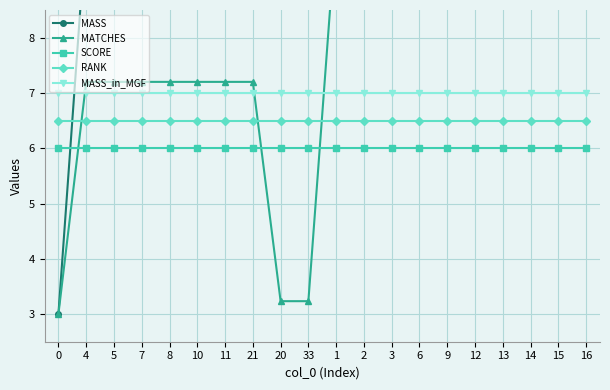

Reading left to right, transcribe all the data shown in this chart.

MASS: 0=3.0	4=10.0	5=10.0	7=10.0	8=10.0	10=10.0	11=10.0	21=10.0	20=10.0	33=10.0	1=10.0	2=10.0	3=10.0	6=10.0	9=10.0	12=10.0	13=10.0	14=10.0	15=10.0	16=10.0
MATCHES: 0=3.0	4=7.2	5=7.2	7=7.2	8=7.2	10=7.2	11=7.2	21=7.2	20=3.2	33=3.2	1=10.0	2=10.0	3=10.0	6=10.0	9=10.0	12=10.0	13=10.0	14=10.0	15=10.0	16=10.0
SCORE: 0=6.0	4=6.0	5=6.0	7=6.0	8=6.0	10=6.0	11=6.0	21=6.0	20=6.0	33=6.0	1=6.0	2=6.0	3=6.0	6=6.0	9=6.0	12=6.0	13=6.0	14=6.0	15=6.0	16=6.0
RANK: 0=6.5	4=6.5	5=6.5	7=6.5	8=6.5	10=6.5	11=6.5	21=6.5	20=6.5	33=6.5	1=6.5	2=6.5	3=6.5	6=6.5	9=6.5	12=6.5	13=6.5	14=6.5	15=6.5	16=6.5
MASS_in_MGF: 0=7.0	4=7.0	5=7.0	7=7.0	8=7.0	10=7.0	11=7.0	21=7.0	20=7.0	33=7.0	1=7.0	2=7.0	3=7.0	6=7.0	9=7.0	12=7.0	13=7.0	14=7.0	15=7.0	16=7.0